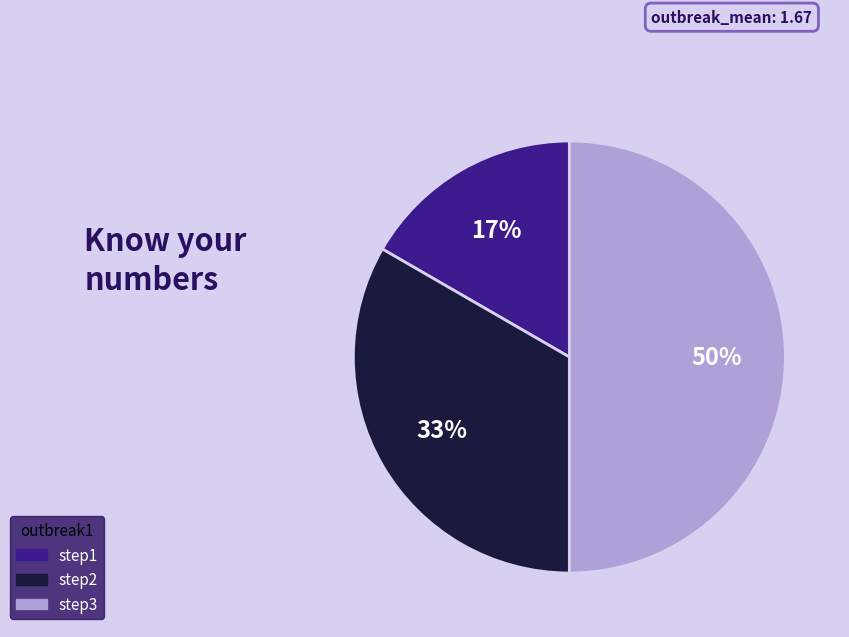

Is the sum of step2 and step3 greater than half?

Yes